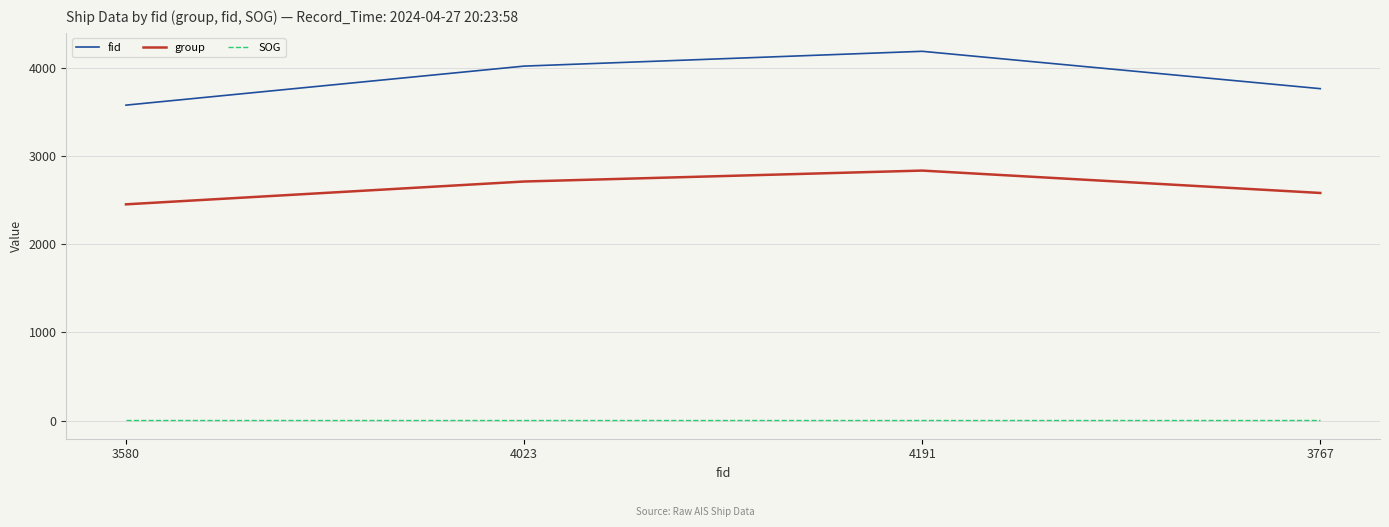

At which category is the sum across all series the highest?

4191